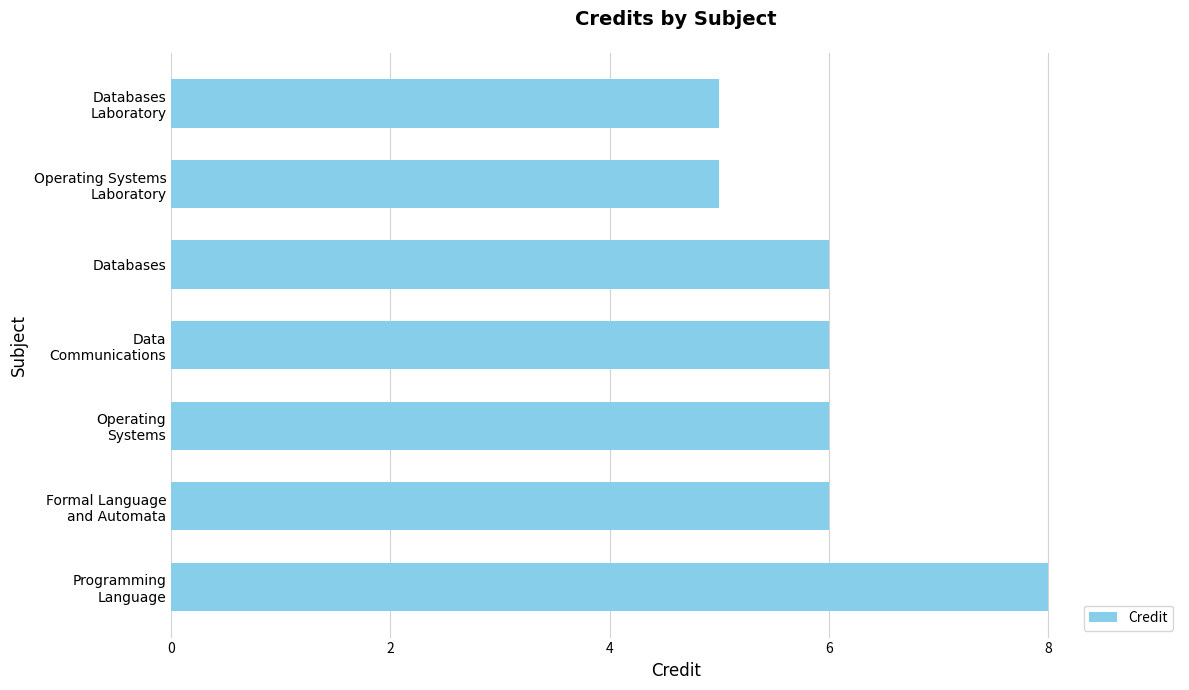

Reading bottom to top, extract all data points from this chart.

8	6	6	6	6	5	5